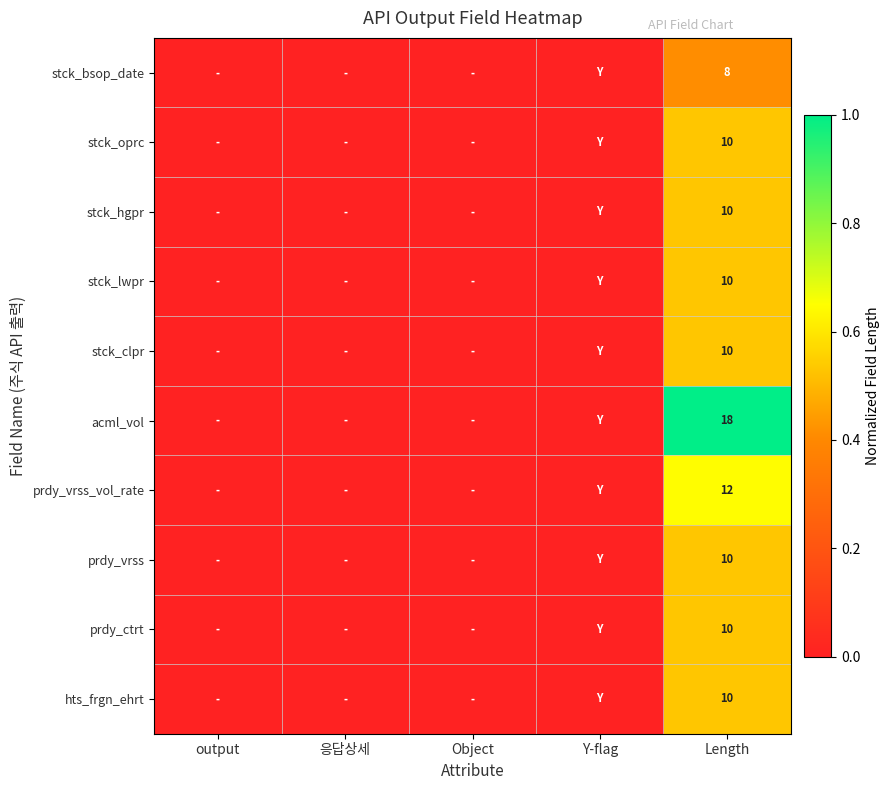

True or false: acml_vol has a value of -0.4 at Y-flag.

False